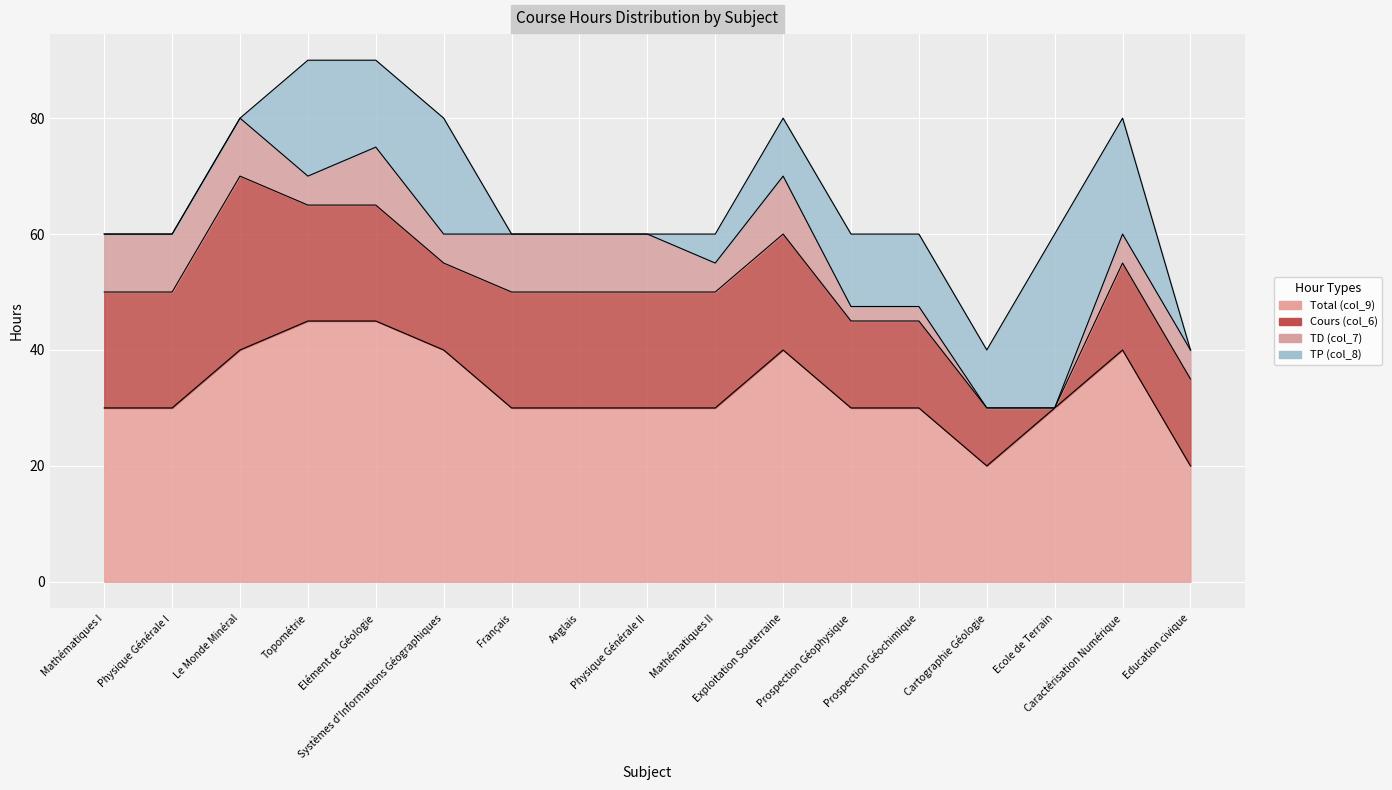

Which series has the largest range (max minus min)?

Cours (col_6)